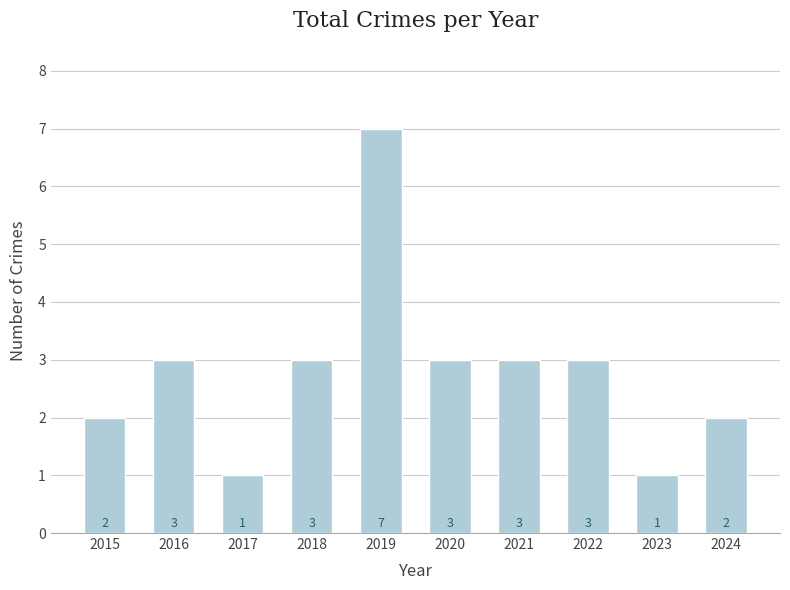

What is the average value?

3